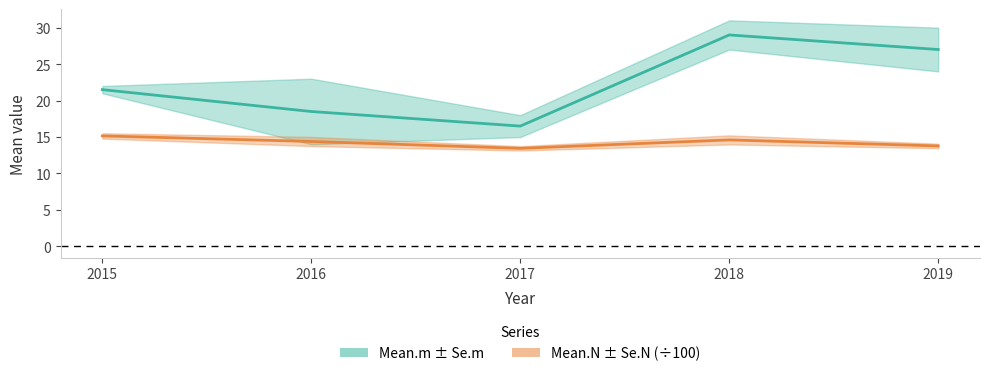

The Mean.m ± Se.m series shows 45.4 at 2018. True or false?

False